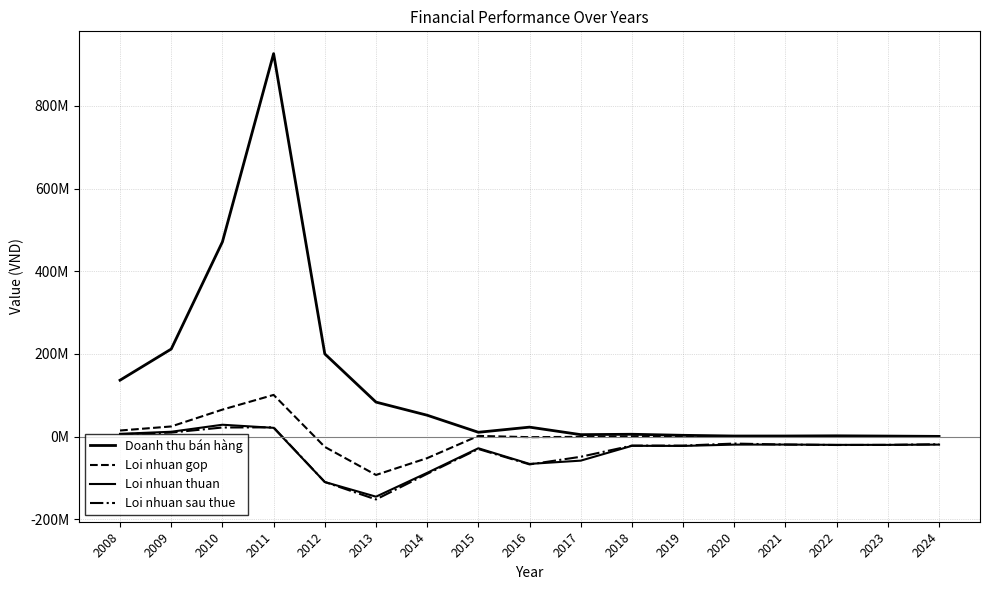

Does the chart have visible grid lines?

Yes